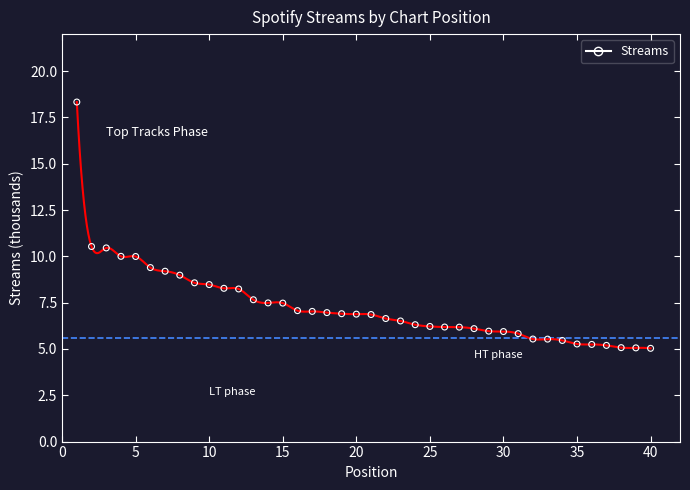

What is the range of Y values (max minus min)?

13.3